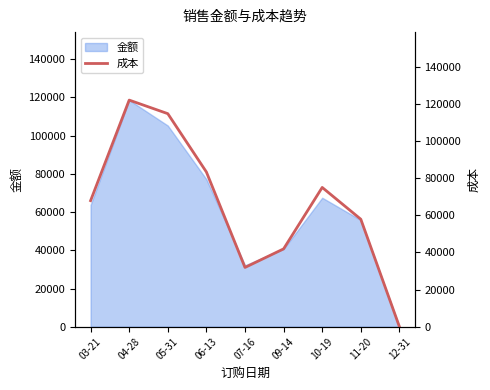

List the labels in order of value, smallest first.

12-31, 07-16, 09-14, 11-20, 03-21, 10-19, 06-13, 05-31, 04-28